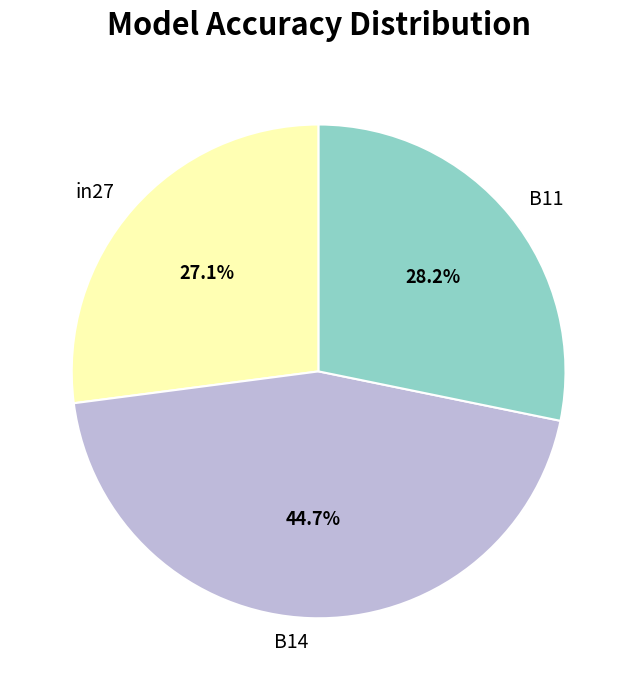

Combined, what portion of the pie is B14 and B11?

72.9%